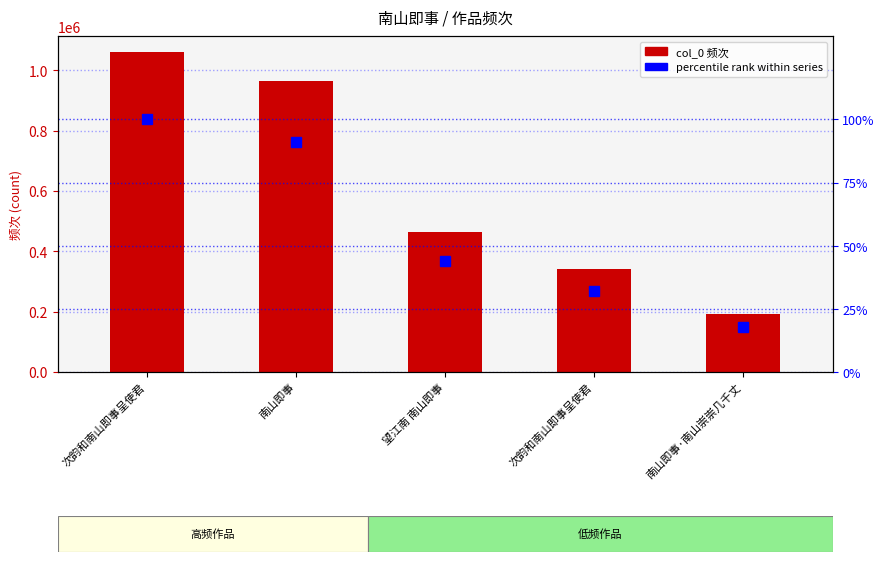

Is the value of col_0 at 次韵和南山即事呈使君 greater than the value of percentile rank within series at 南山即事?

Yes